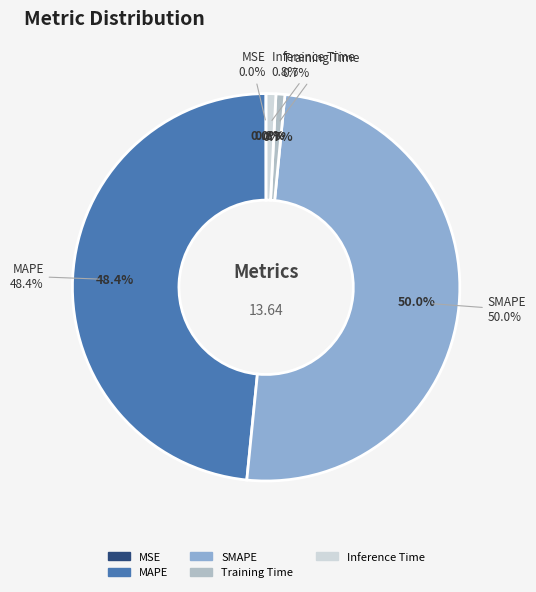

Rank the categories by value from highest to lowest.

SMAPE, MAPE, Inference Time, Training Time, MSE